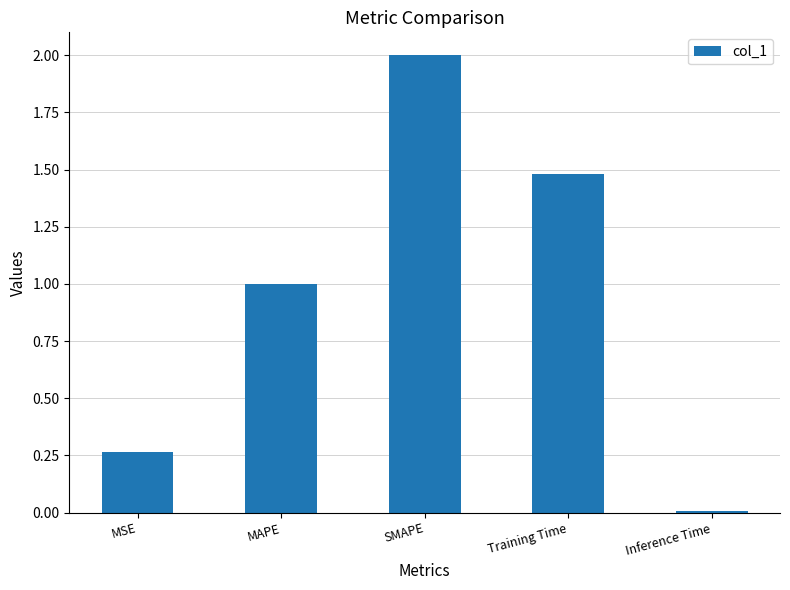

How many data points are less than 1?

2